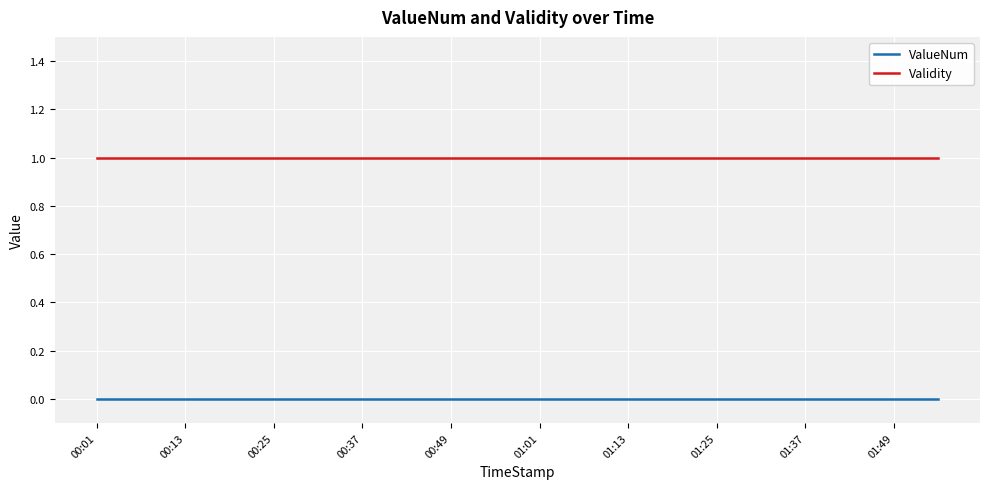

True or false: Validity and ValueNum cross at least once.

False